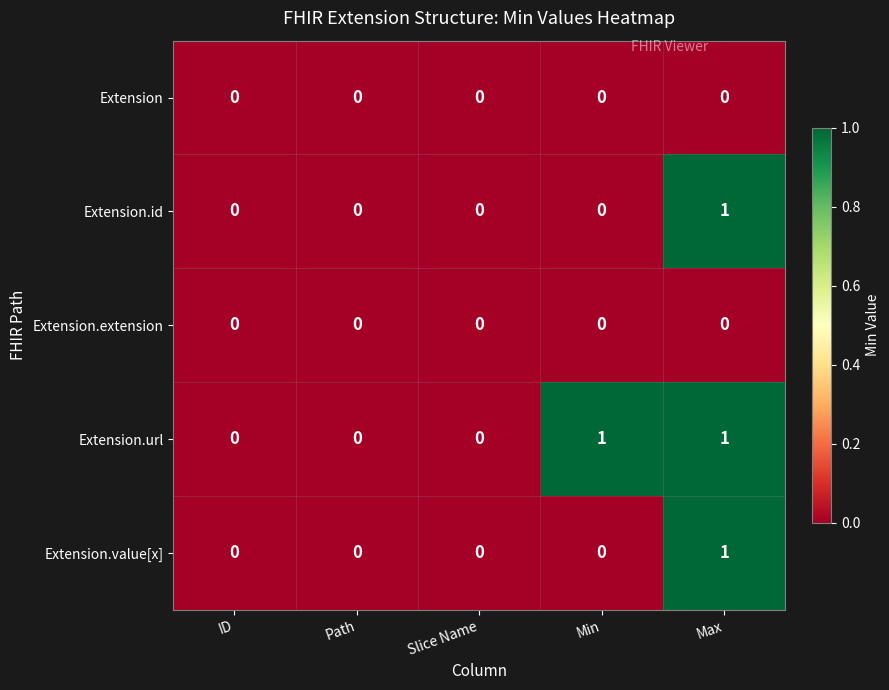

Reading right to left, list all the values displayed in this chart.

Extension: 0	0	0	0	0
Extension.id: 1	0	0	0	0
Extension.extension: 0	0	0	0	0
Extension.url: 1	1	0	0	0
Extension.value[x]: 1	0	0	0	0